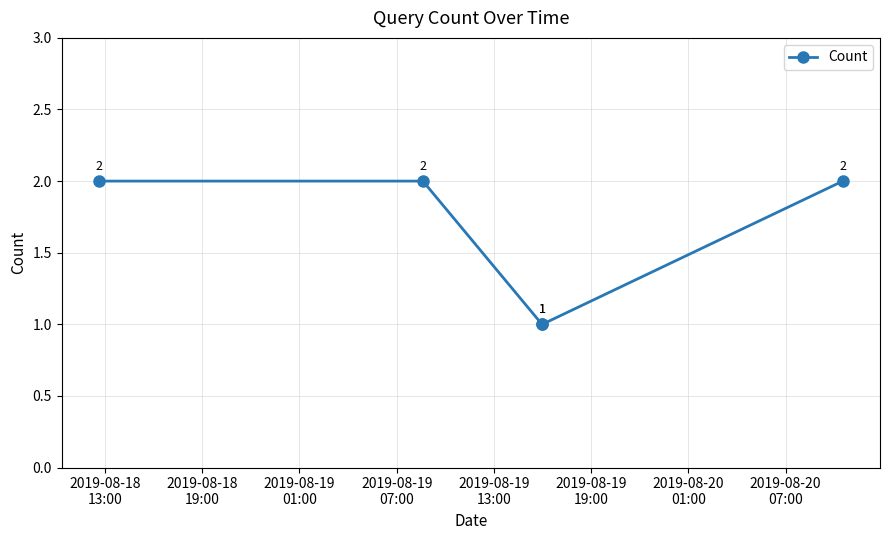

What is the value of the 3rd point from the left?

1